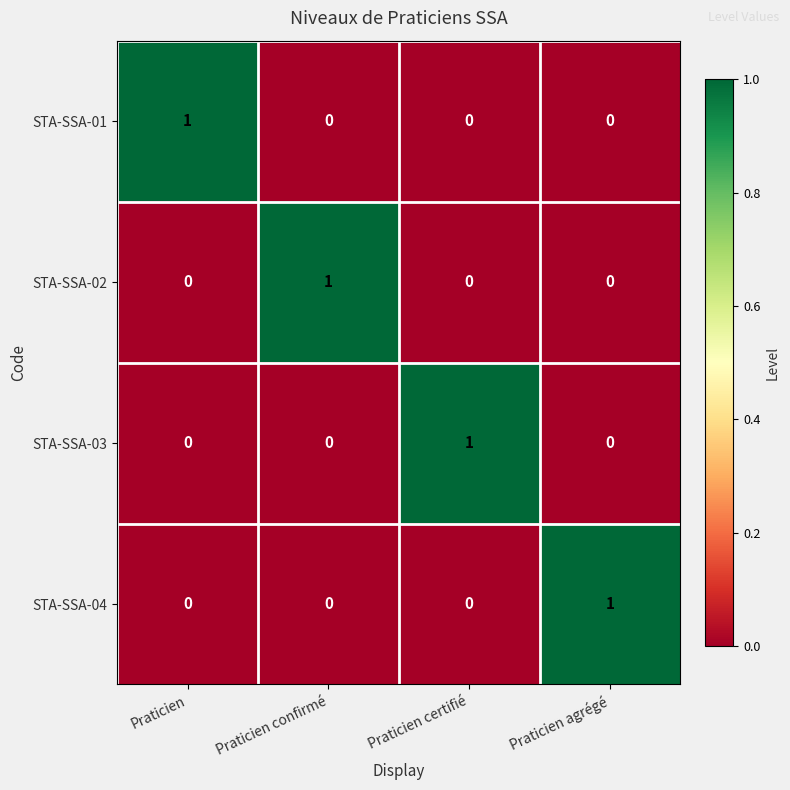

Reading left to right, what are all the values shown in this chart?

STA-SSA-01: 1	0	0	0
STA-SSA-02: 0	1	0	0
STA-SSA-03: 0	0	1	0
STA-SSA-04: 0	0	0	1